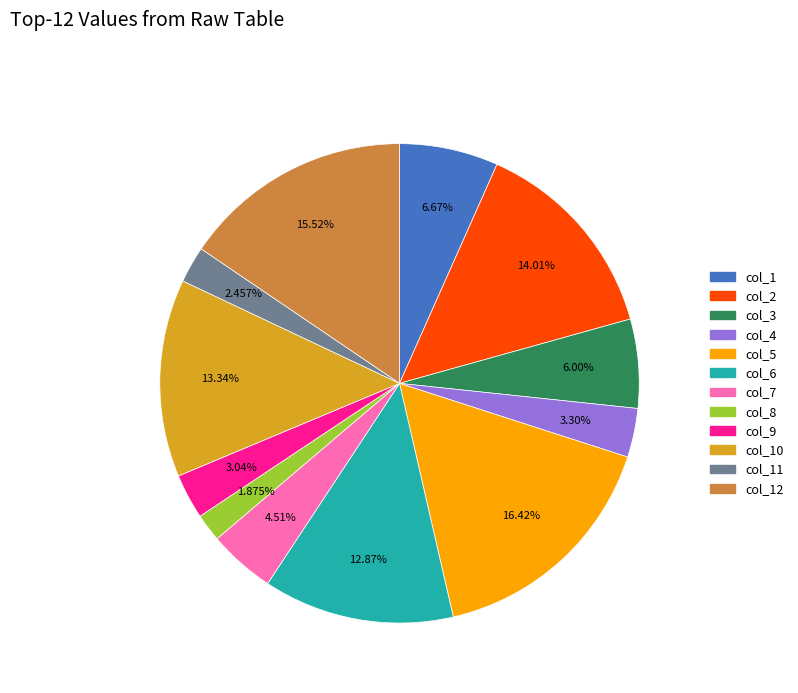

How many segments does this pie chart have?

12